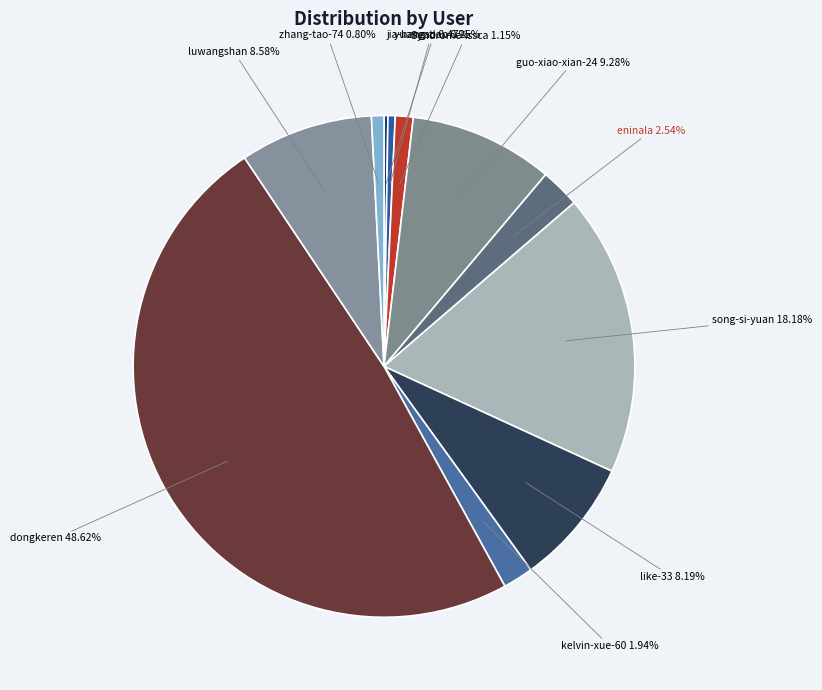

To the nearest percent, what percentage of the pie is song-si-yuan?

18%